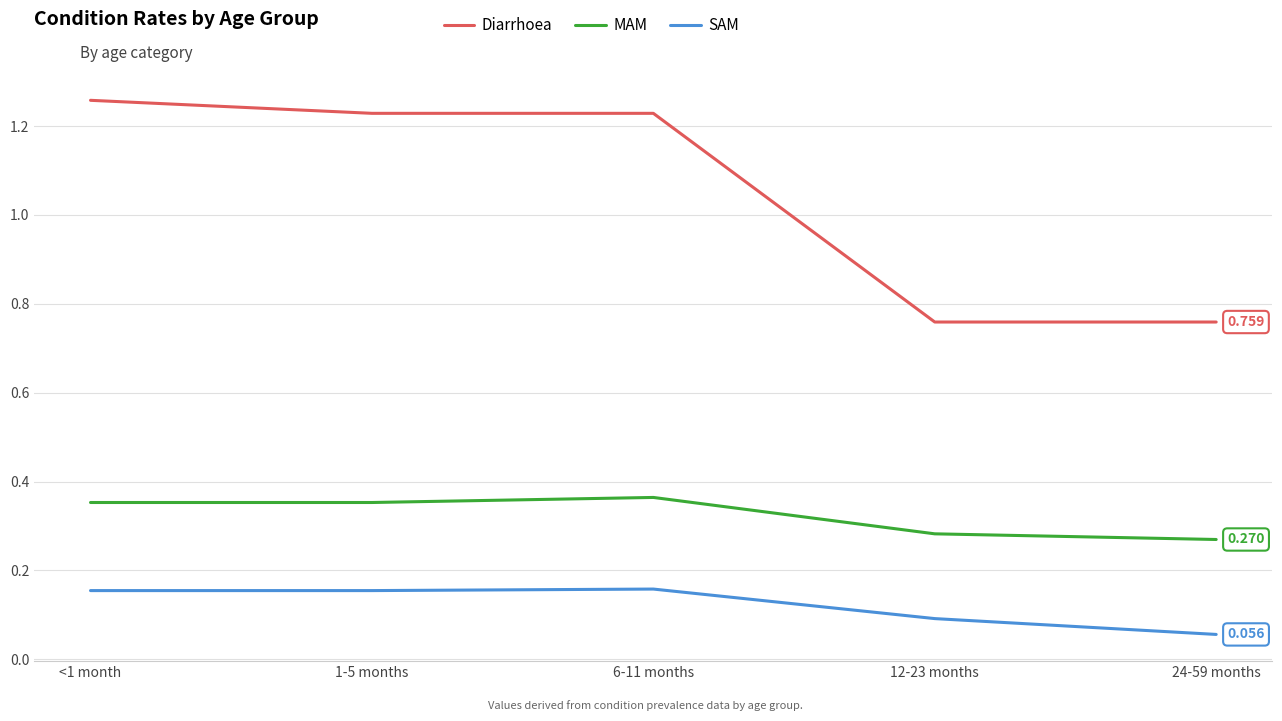

What position from the right is 6-11 months?

3